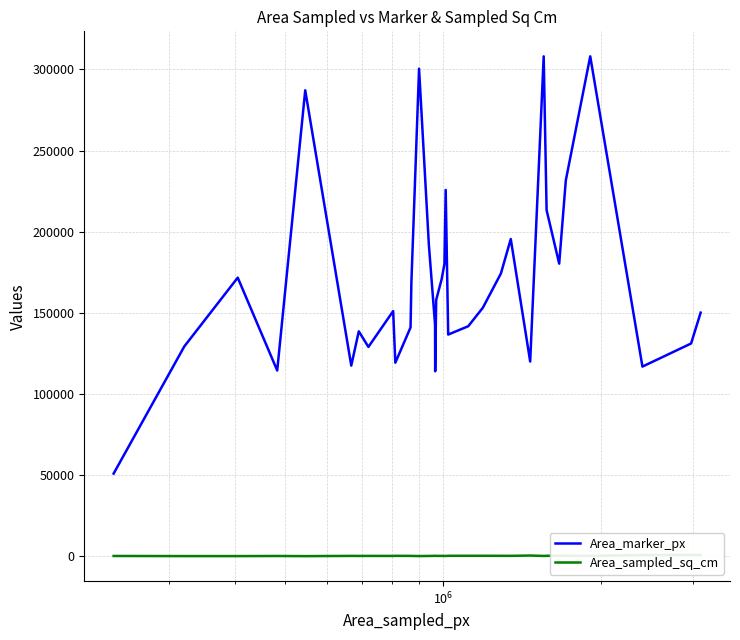

Reading left to right, what are all the values shown in this chart?

Area_marker_px: 50943.0	129283.0	171687.0	114471.0	287148.0	117486.0	138606.0	129001.0	151077.0	119262.0	141009.0	168903.0	300455.0	192057.0	142756.0	113988.0	157910.0	170646.0	180143.0	225735.0	136611.0	141744.0	153123.0	174252.0	195476.0	119992.0	308064.0	213268.0	180314.0	231599.0	308084.0	116876.0	131110.0	150141.0
Area_sampled_sq_cm: 166.2	89.3	85.1	151.7	68.4	204.6	179.3	200.9	191.2	244.6	221.2	185.3	107.7	176.0	243.3	304.8	221.0	209.4	200.9	161.2	269.3	283.4	279.7	266.1	247.7	439.4	181.6	265.7	332.2	266.2	222.8	738.5	815.1	742.3